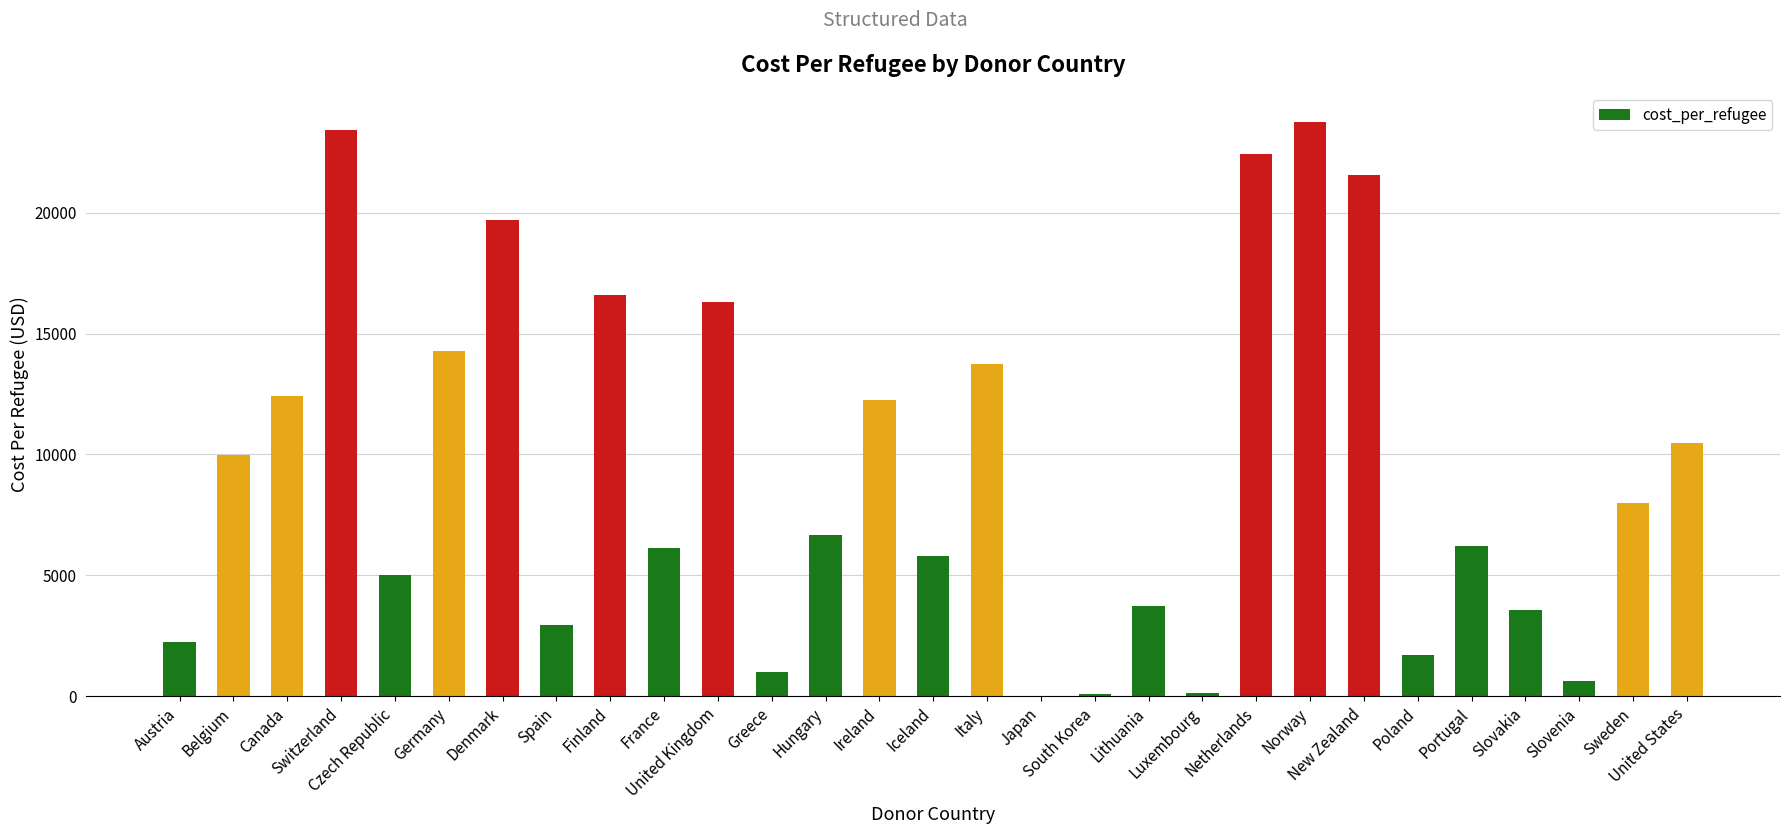

What is the sum of all values?

270921.1